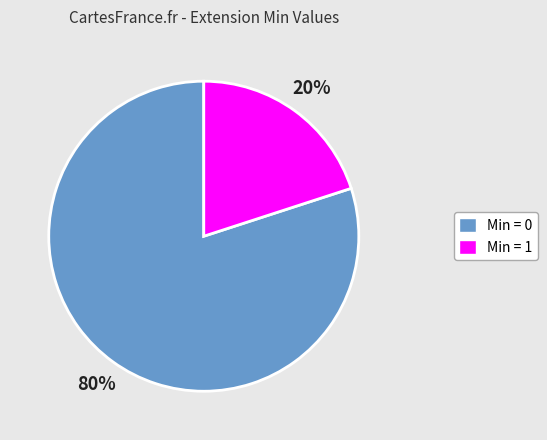

The Min = 1 slice represents 12% of the pie. True or false?

False